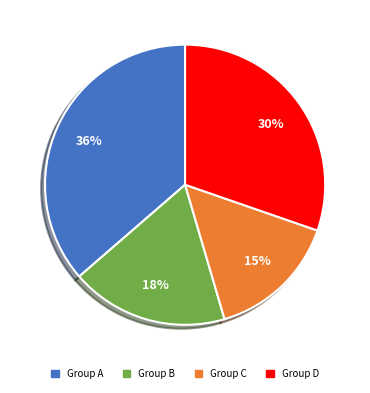

Is the sum of Group C and Group B greater than half?

No